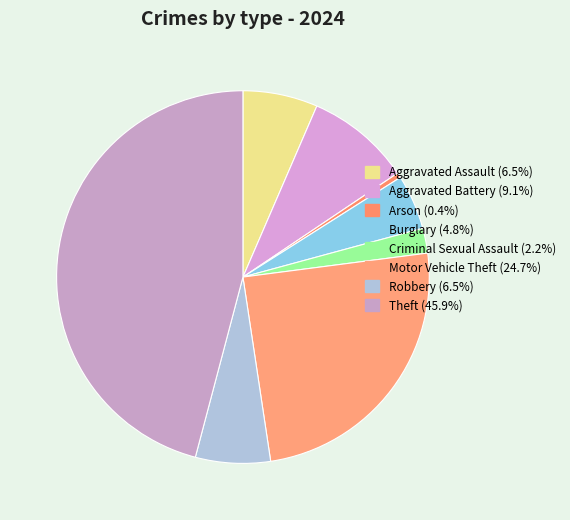

How many slices are in this pie chart?

8